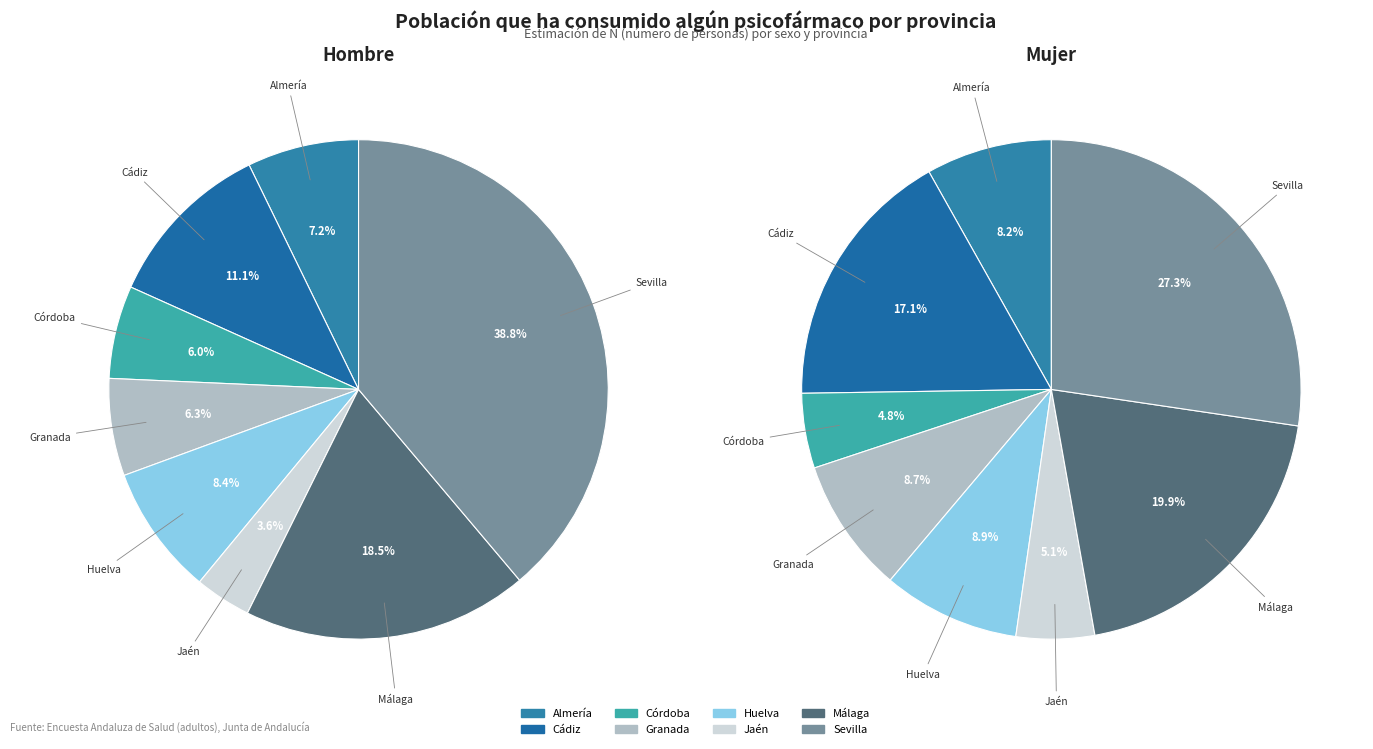

How many slices are in this pie chart?

8